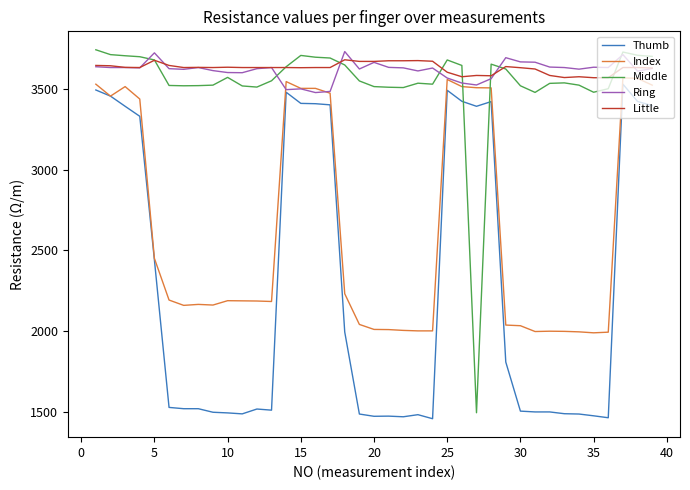

Which series ends up on top after the final intersection of Middle and Index?

Middle